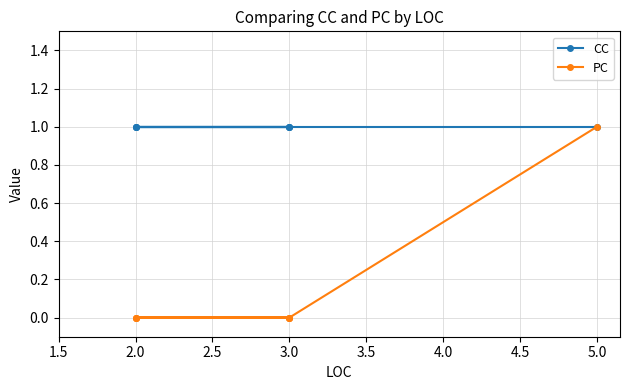

True or false: CC and PC cross at least once.

False